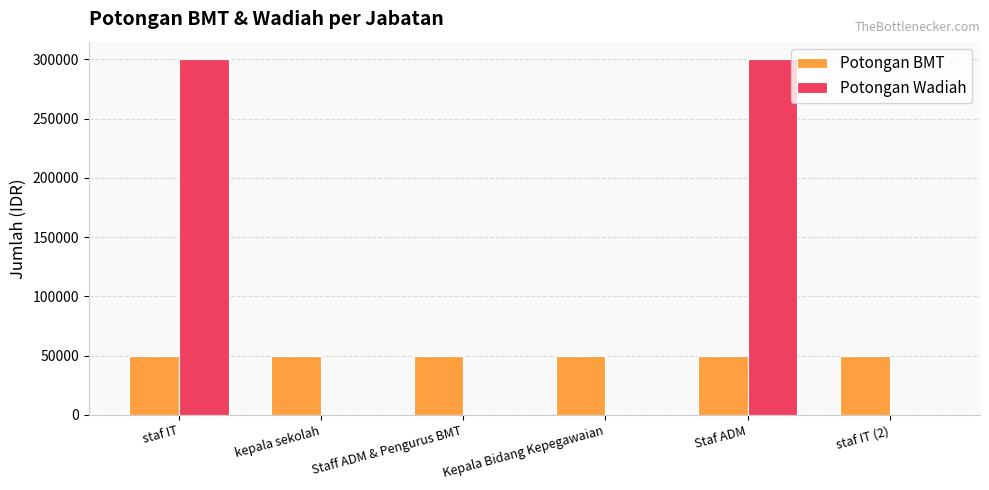

What is the maximum value shown in the chart?

300000